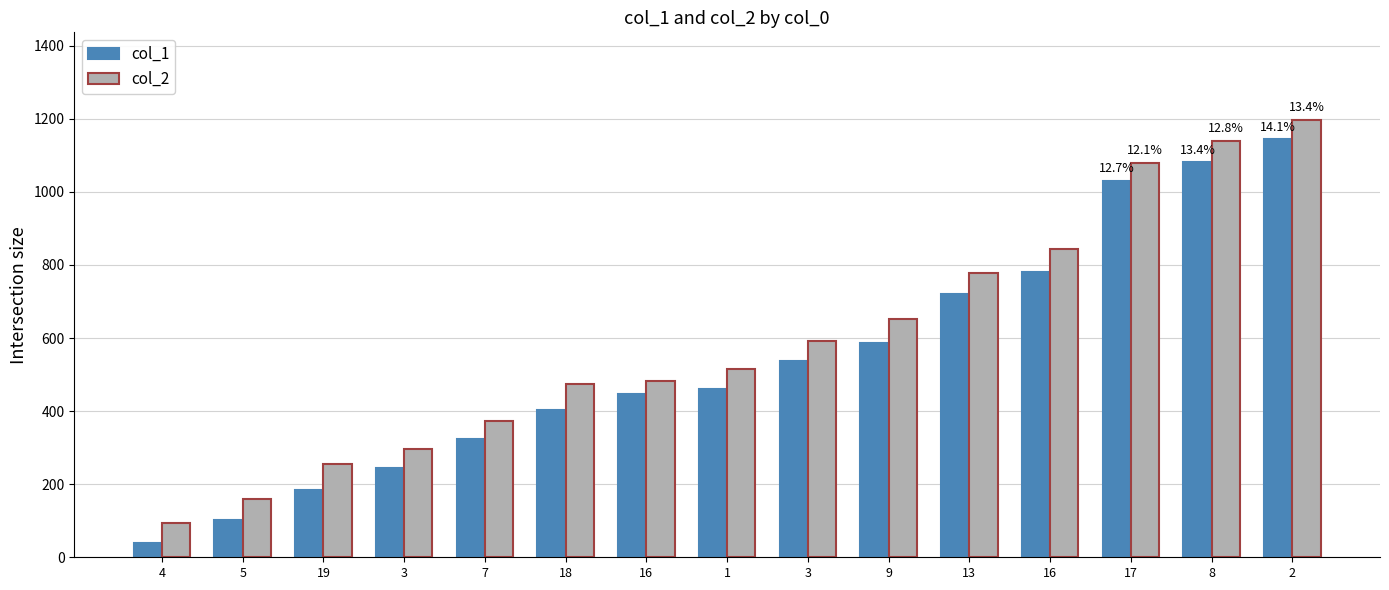

At how many categories does at least one series exceed 1081?

2